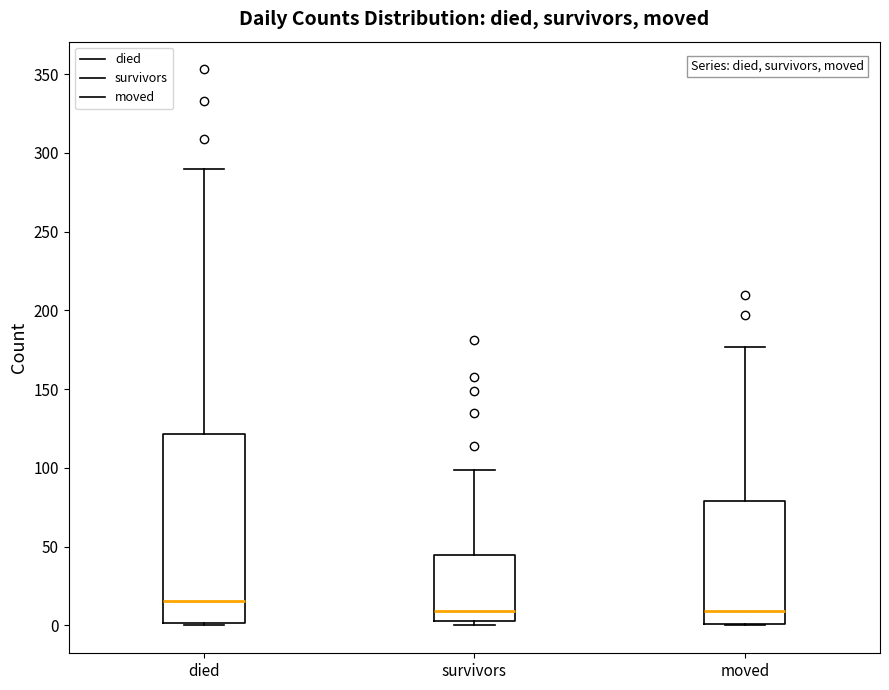

Where is the lower edge of the box for survivors on the y-axis? The values are not printed on the chart, so give them approximately, as read against the axis.

5